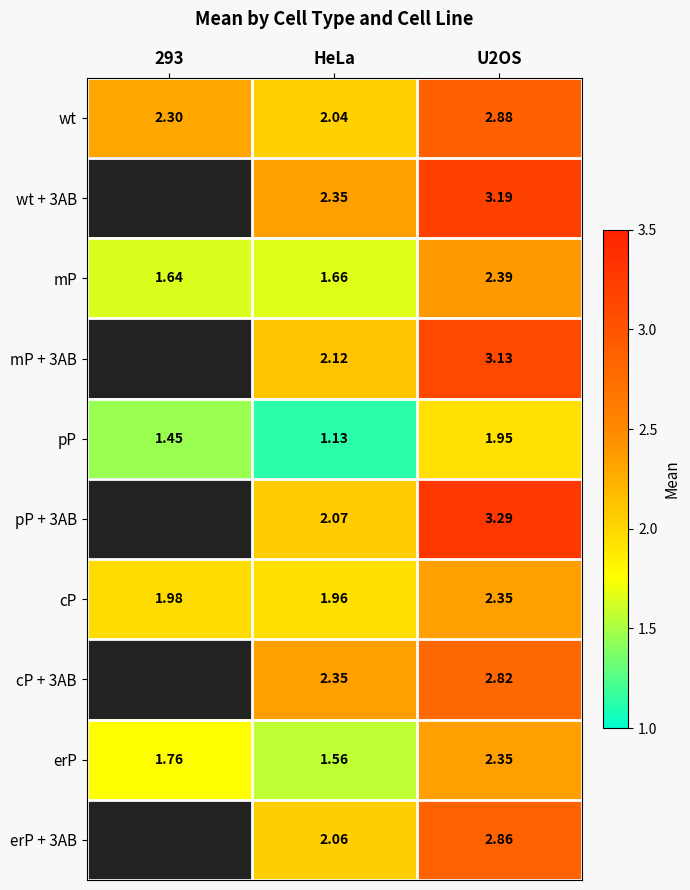

At which label is mP closest to 2?

HeLa